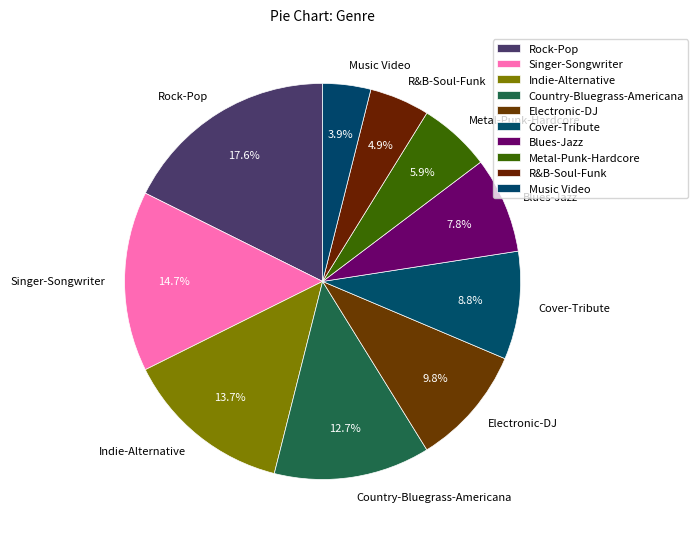

How many segments does this pie chart have?

10